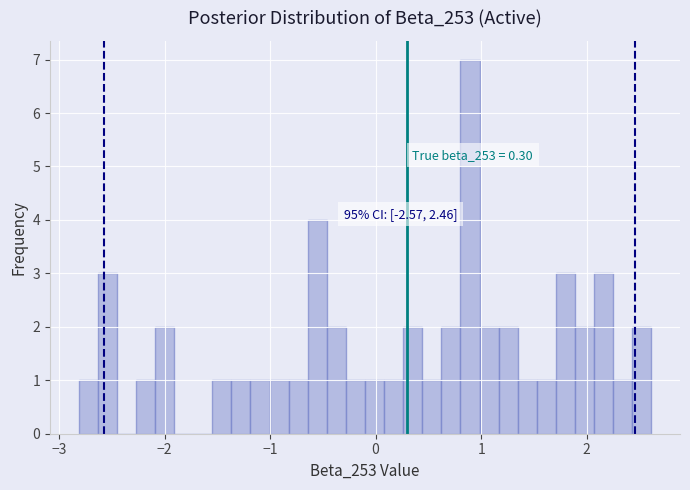

Around what value on the x-axis is the tallest bar? Give the approximate position of its centre, as read against the axis.

0.9